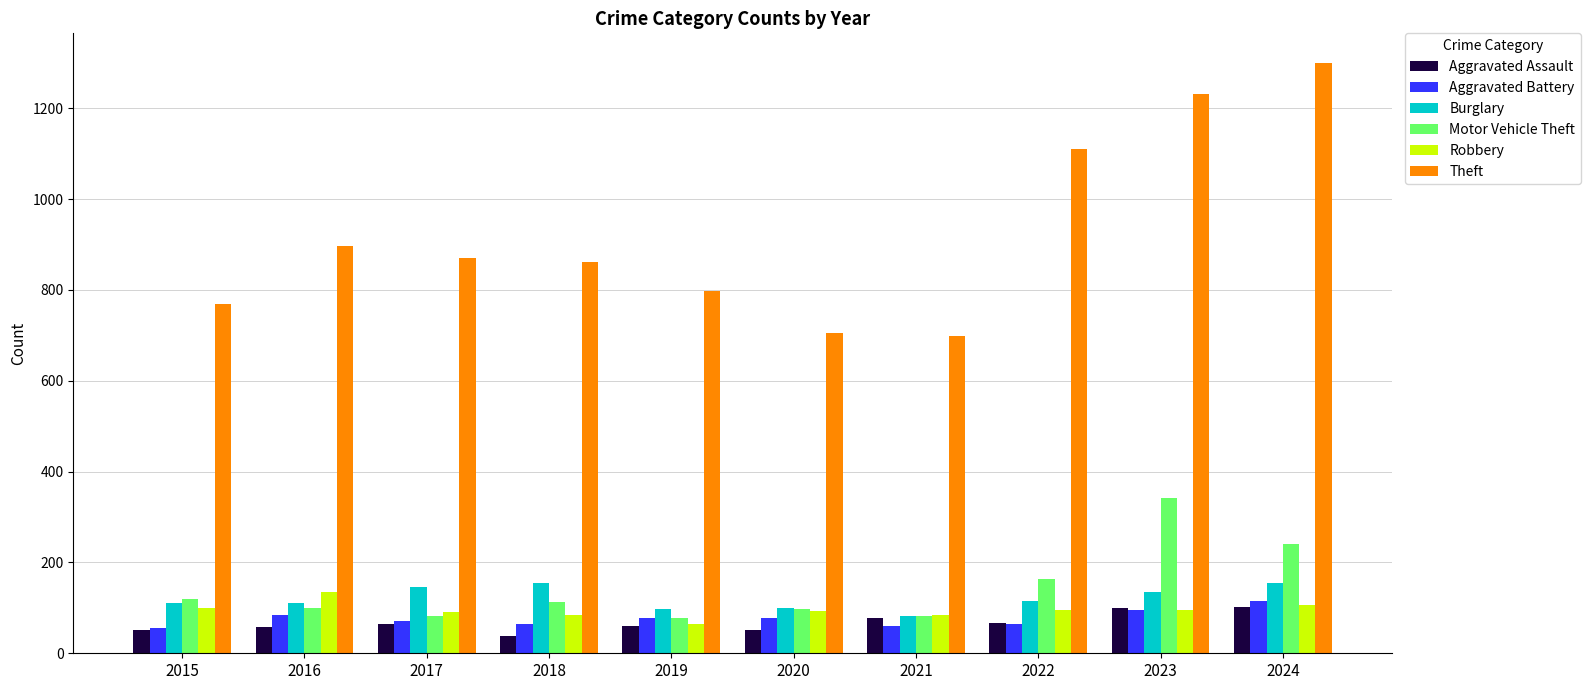

At how many categories does at least one series exceed 271?

10